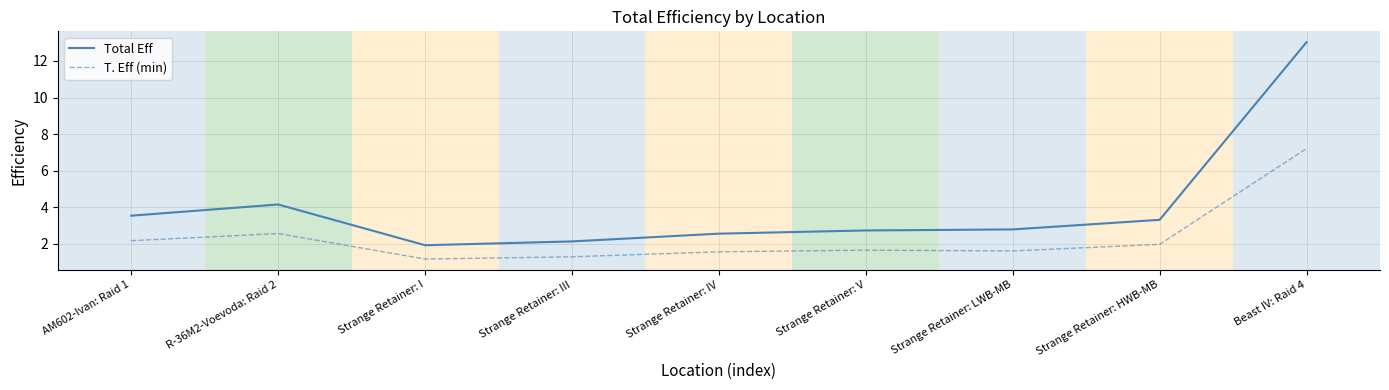

What position from the left is R-36M2-Voevoda: Raid 2?

2